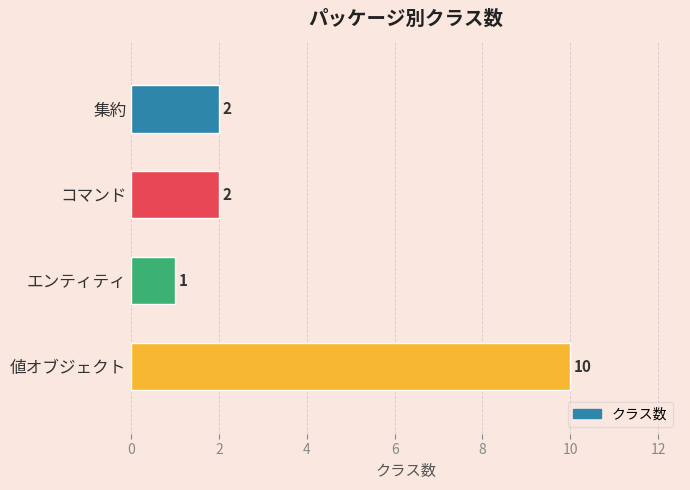

Which label corresponds to the smallest value in the chart?

エンティティ